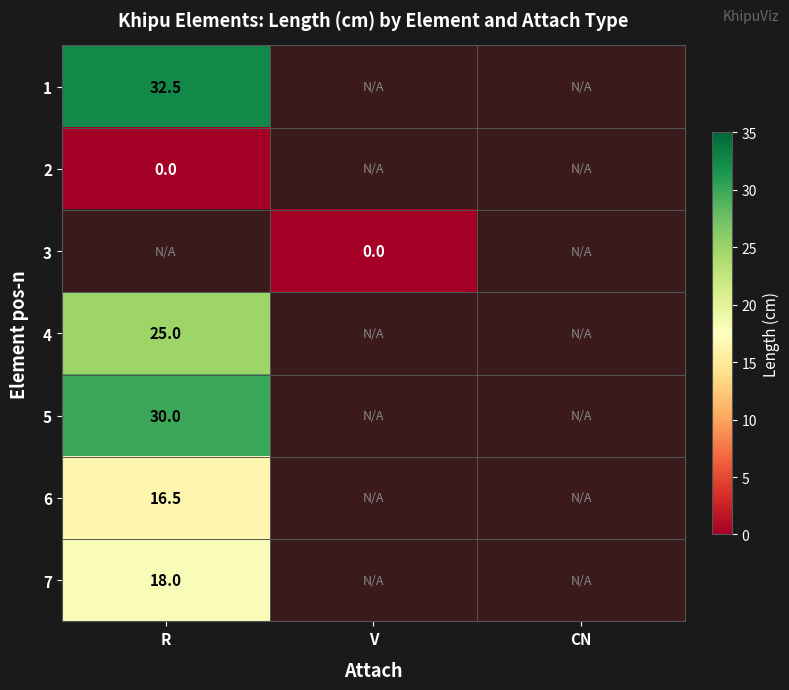

True or false: 4 has a value of 37.9 at R.

False